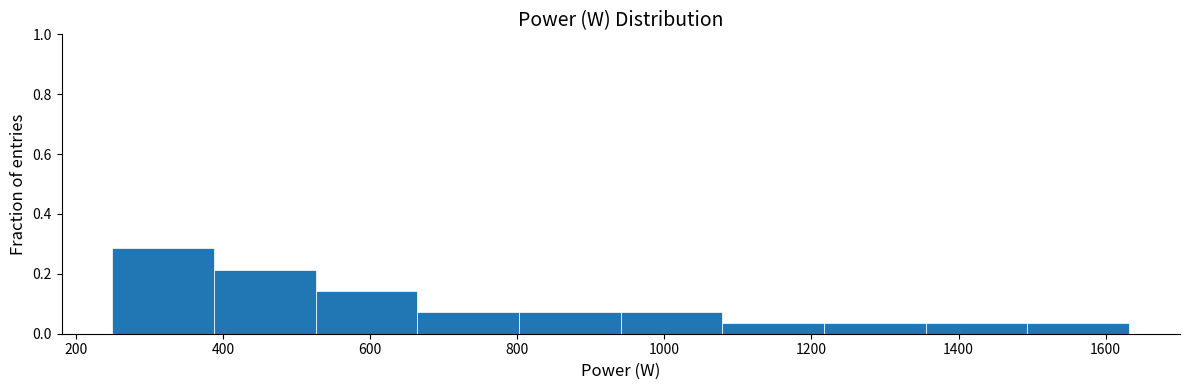

Reading left to right, transcribe this chart: for each bar, give the range it covers on the x-axis and its height. Neither the bar edges nor the heights are printed on the chart, so give them approximately, as read against the axes.

240 to 380: 0.28
380 to 520: 0.22
520 to 660: 0.14
660 to 800: 0.08
800 to 940: 0.08
940 to 1080: 0.08
1080 to 1220: 0.04
1220 to 1360: 0.04
1360 to 1500: 0.04
1500 to 1640: 0.04